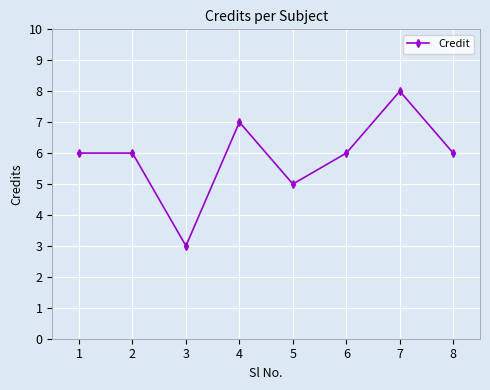

What is the sum of all values?

47